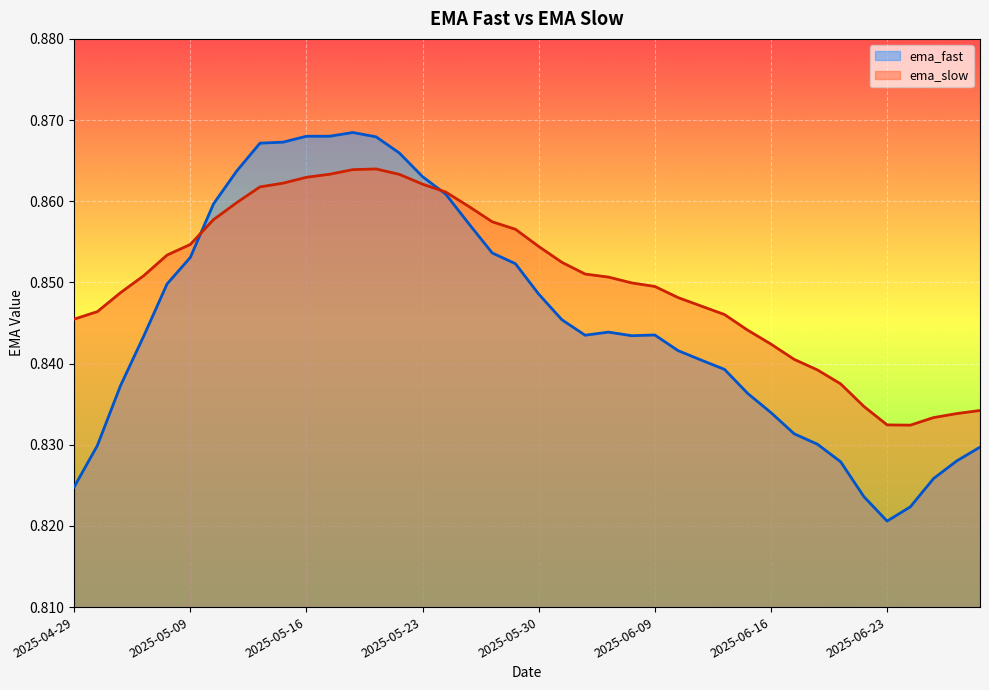

Which series ends up on top after the final intersection of ema_slow and ema_fast?

ema_slow